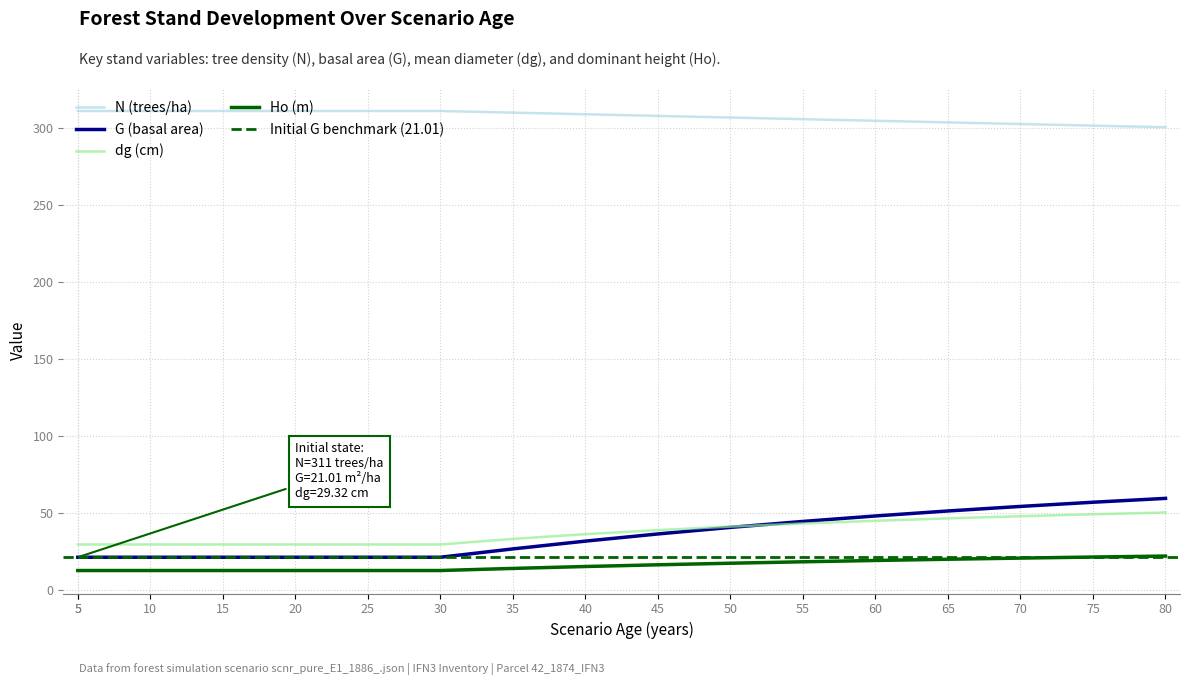

What is the difference between the maximum and minimum values in the dg (cm) series?

20.8